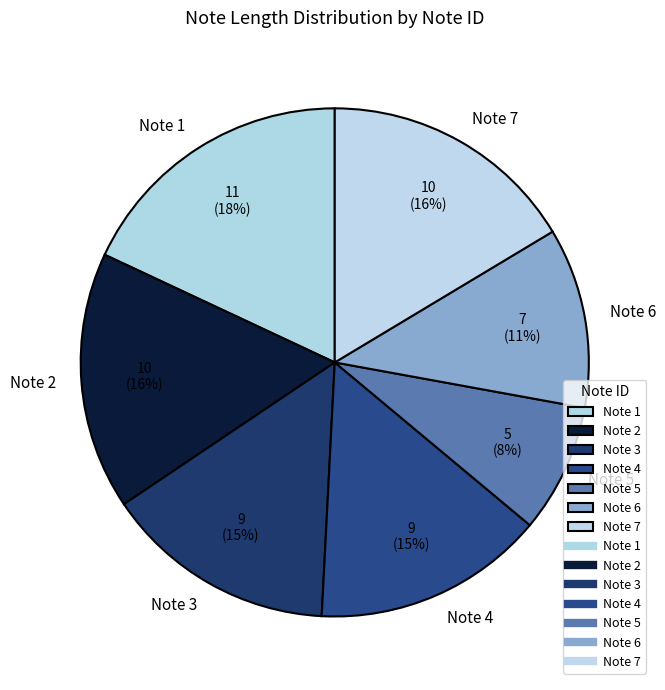

Does any single category account for the majority?

No